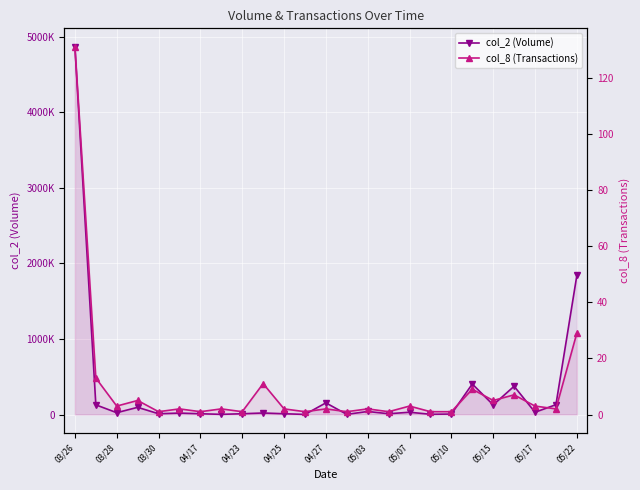

What is the value of the col_8 (Transactions) point at the 10th from the left?

11